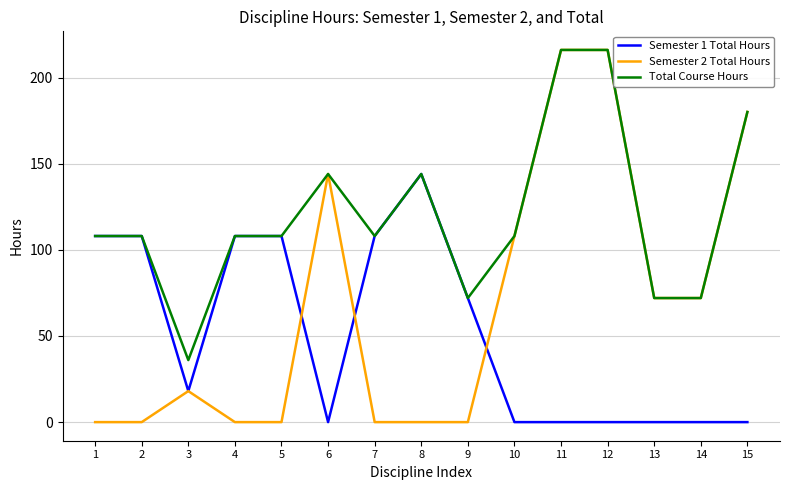

Is the value of Total Course Hours at 15 greater than the value of Semester 1 Total Hours at 1?

Yes